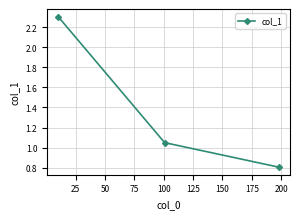

How many lines are shown in the chart?

1